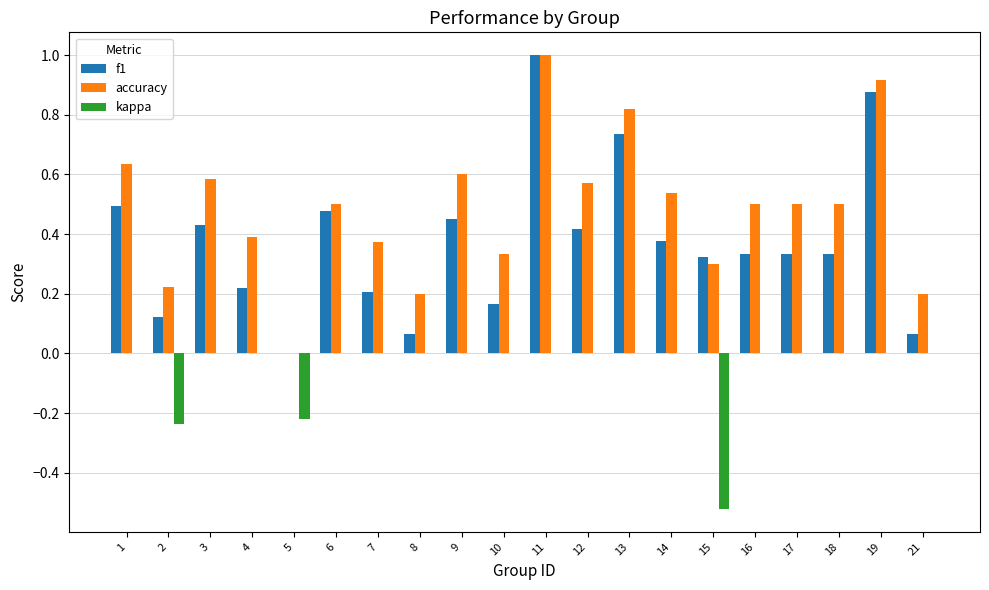

How many positive values does the accuracy series have?

19